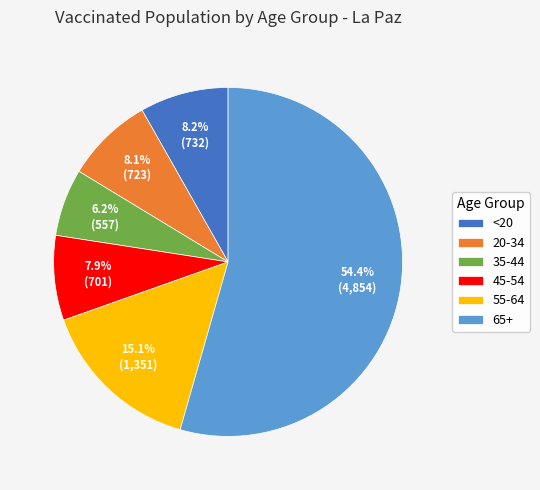

To the nearest percent, what percentage of the pie is 20-34?

8%